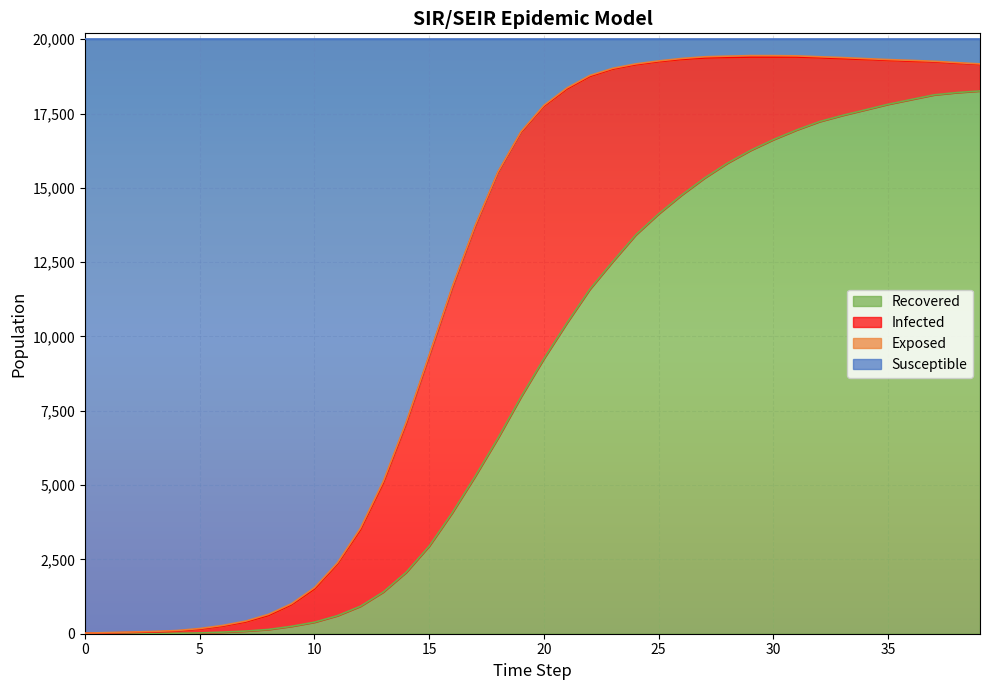

What is the difference between the second highest and second lowest values in the Recovered series?

18204